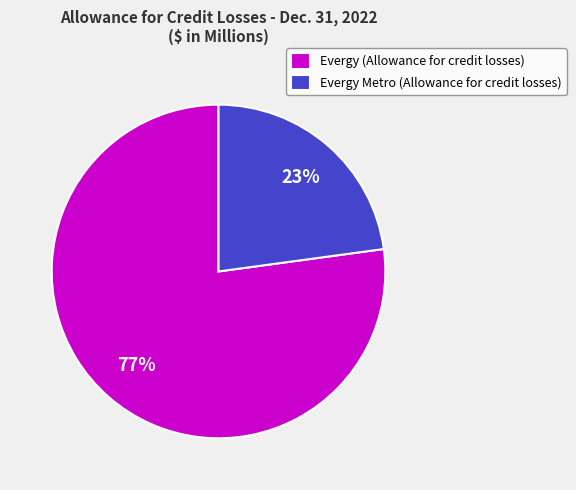

What percentage is the Evergy Metro (Allowance for credit losses) slice, to the nearest percent?

23%